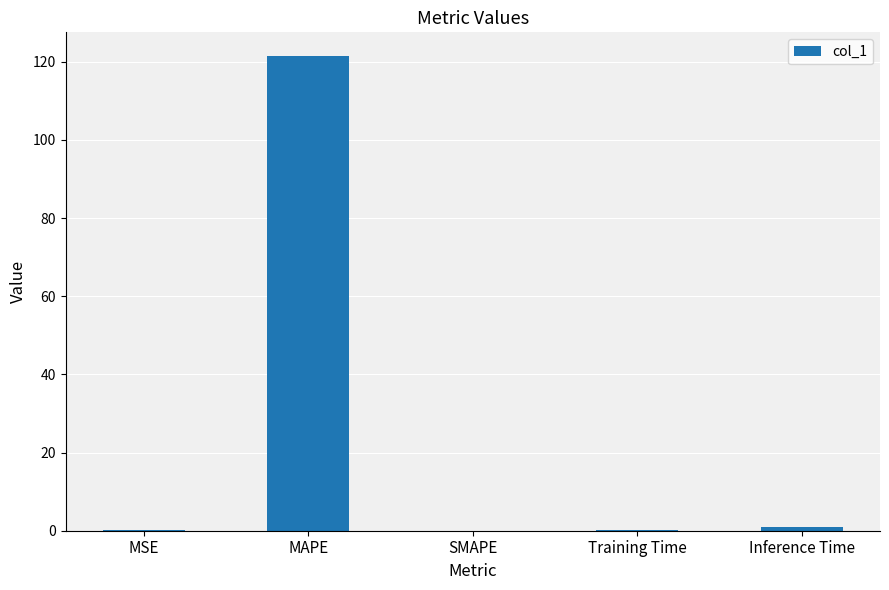

What is the average value?

24.5